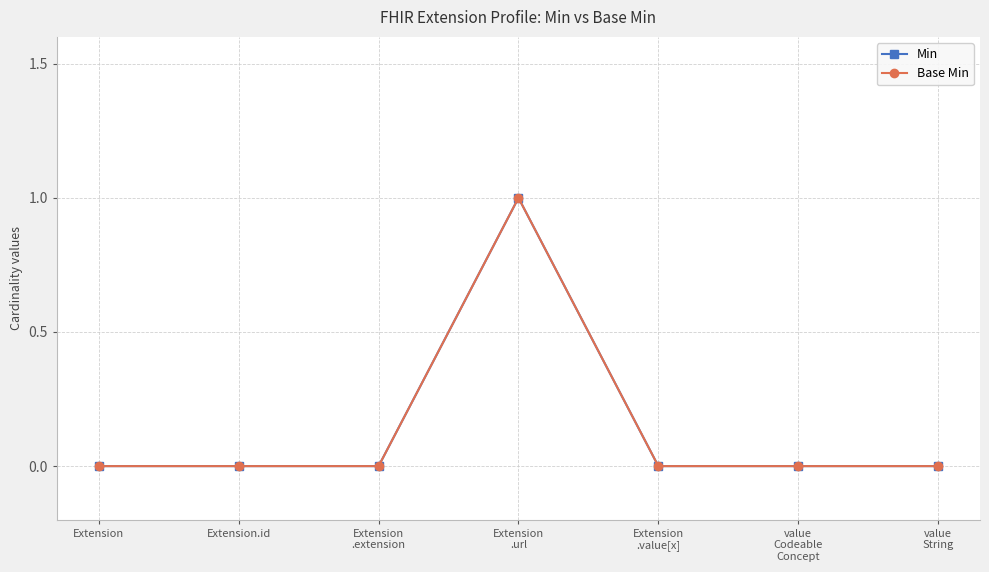

True or false: Base Min and Min intersect in this chart.

False